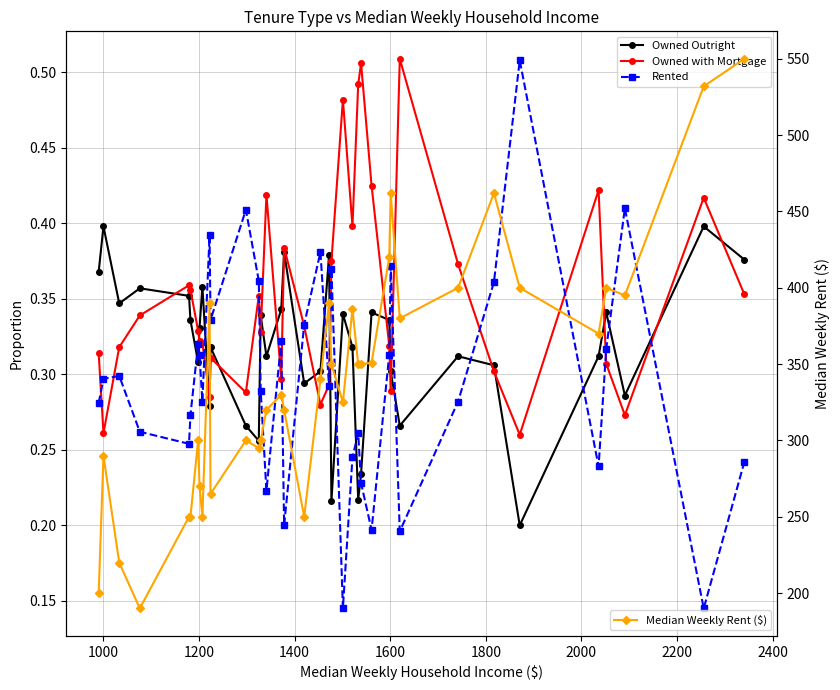

What is the minimum value for Median Weekly Rent ($)?

190